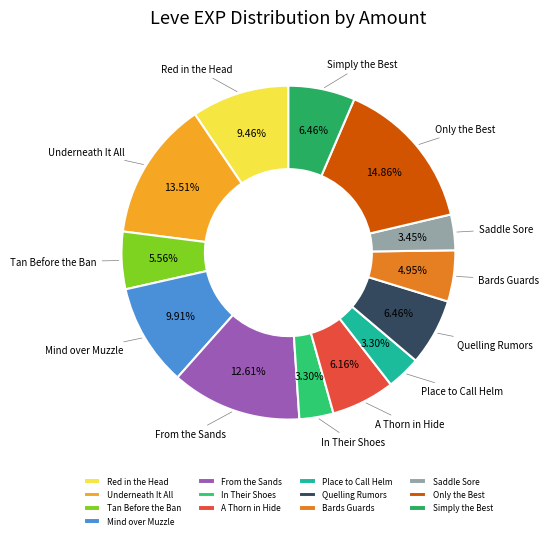

What percentage do Tan Before the Ban and Simply the Best together represent?

12.0%